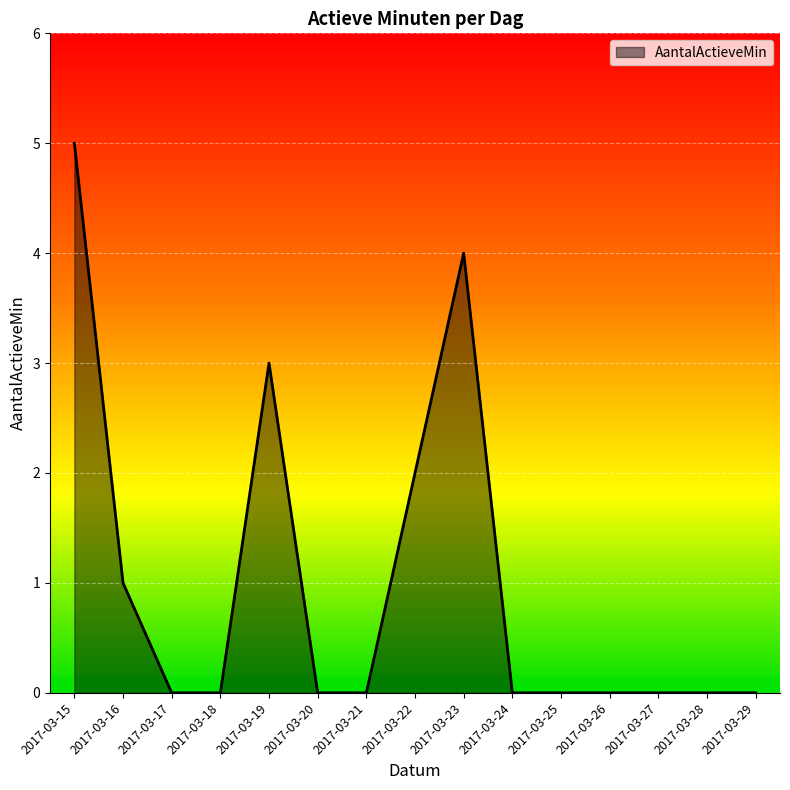

What value does the data have at 2017-03-23?

4